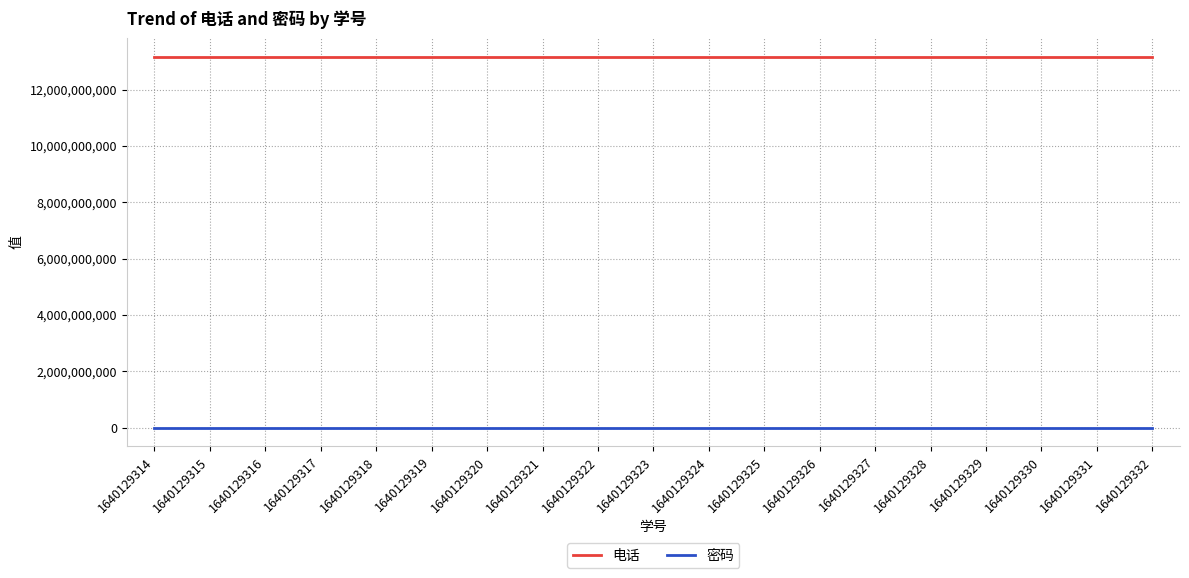

Reading left to right, transcribe all the data shown in this chart.

电话: 13160847917	13160847917	13160847917	13160847917	13160847917	13160847917	13160847917	13160847917	13160847917	13160847917	13160847917	13160847917	13160847917	13160847917	13160847917	13160847917	13160847917	13160847917	13160847917
密码: 123456	123456	123456	123456	123456	123456	123456	123456	123456	123456	123456	123456	123456	123456	123456	123456	123456	123456	123456